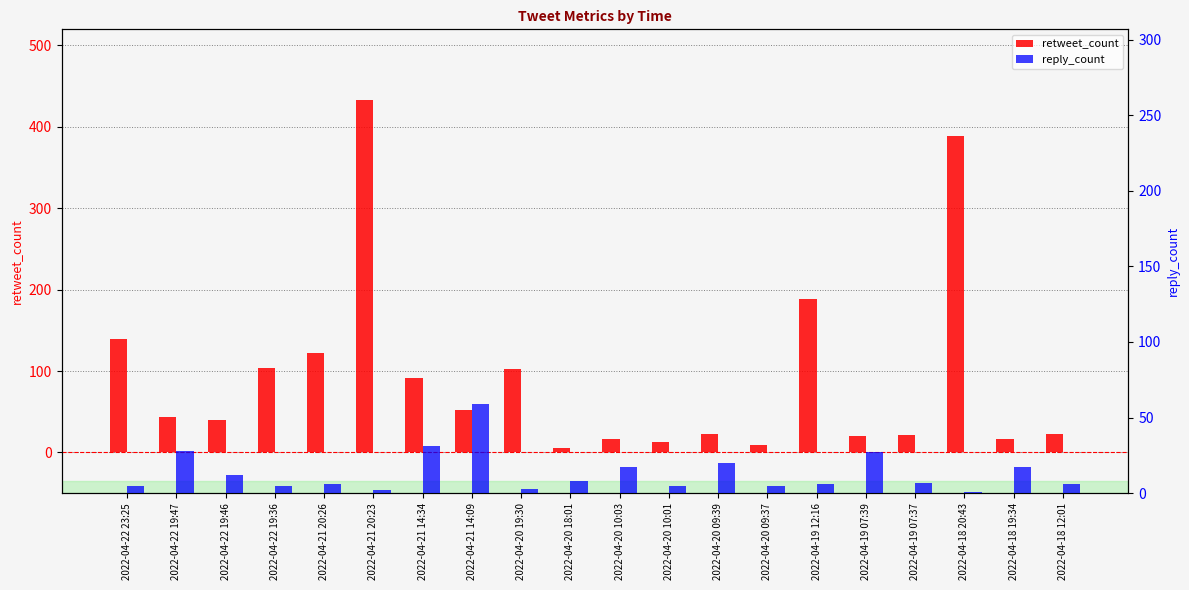

How many groups of bars are there?

20